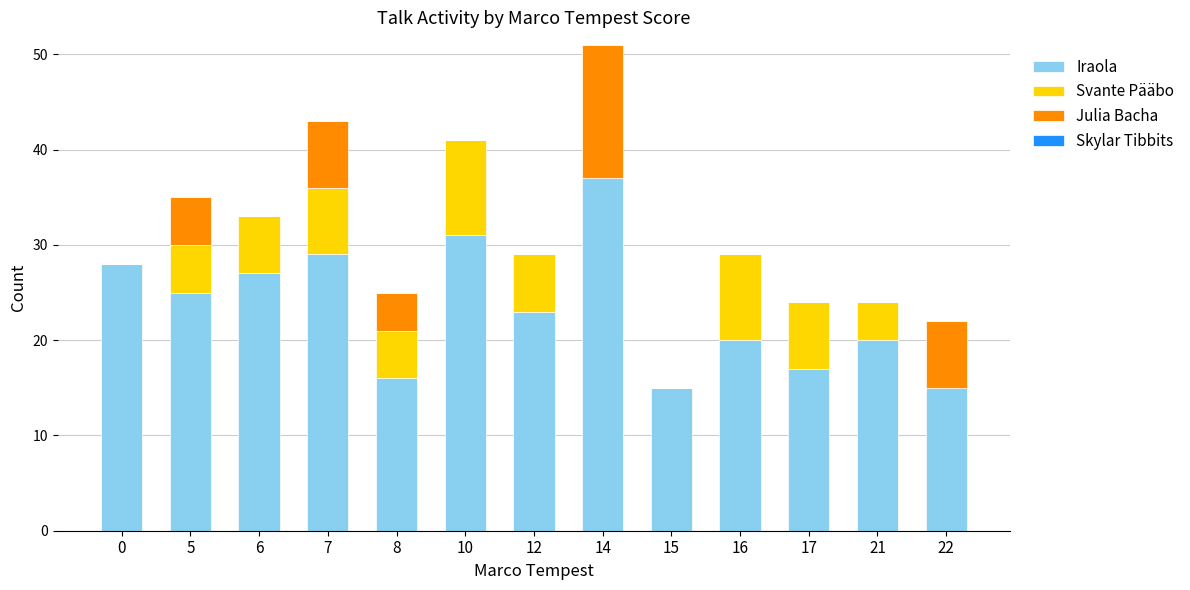

What is the total value across all series at 6?

33